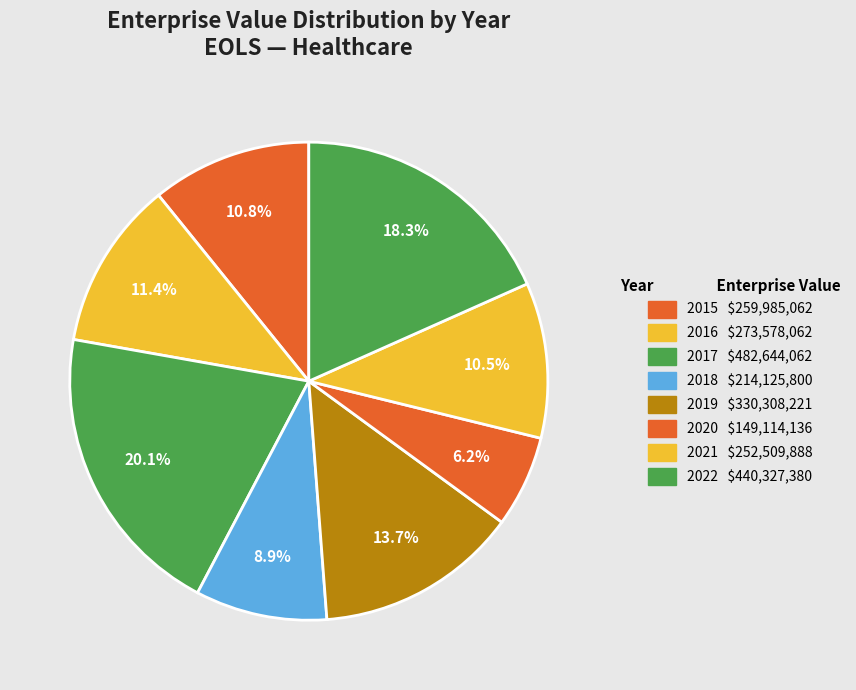

What is the ratio of the value at 2021 to the value at 2018?

1.2